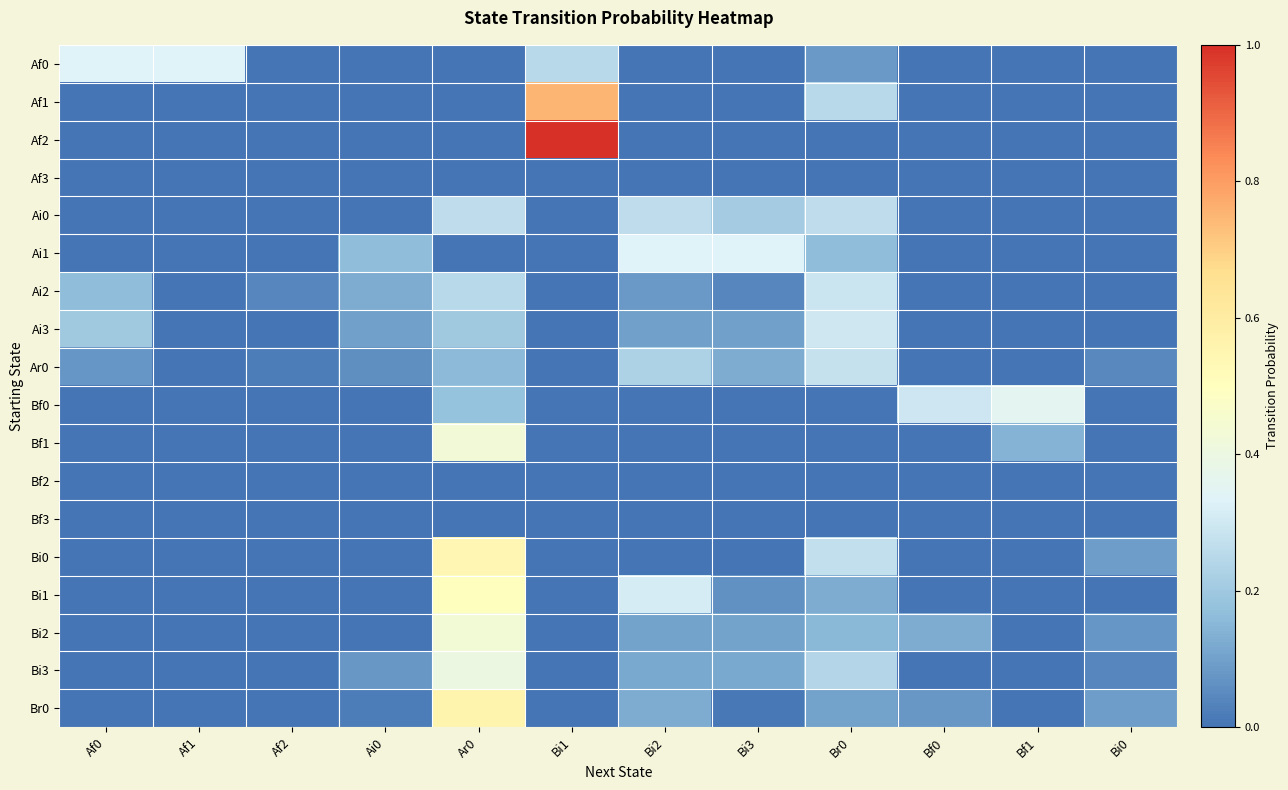

What is the total value across all series at Ai0?

0.6